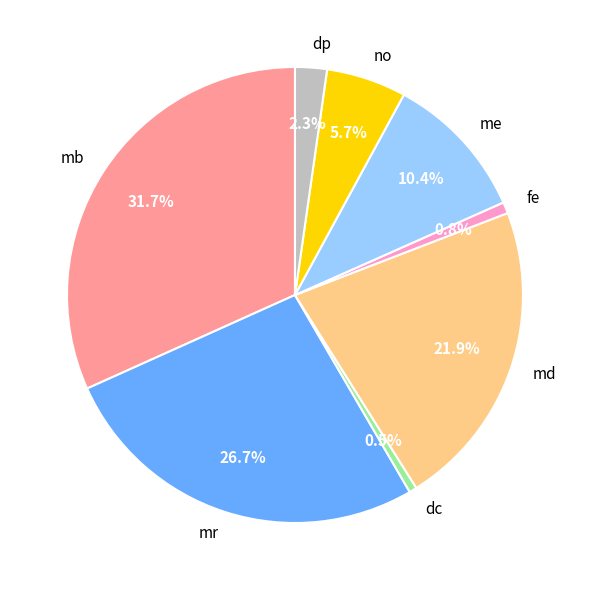

Is there a majority slice in this chart?

No